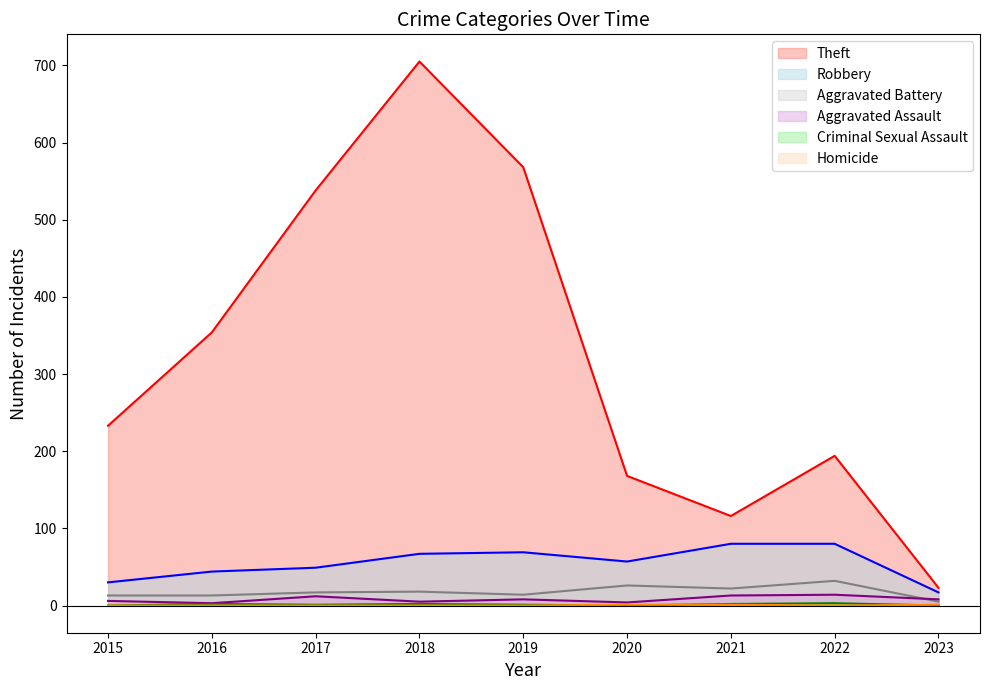

Reading left to right, extract all data points from this chart.

Theft: 233	354	538	705	568	168	116	194	23
Robbery: 30	44	49	67	69	57	80	80	17
Aggravated Battery: 13	13	17	18	14	26	22	32	5
Aggravated Assault: 6	3	12	5	8	4	13	14	8
Criminal Sexual Assault: 0	2	1	2	1	0	2	3	0
Homicide: 0	0	0	0	0	1	1	0	1